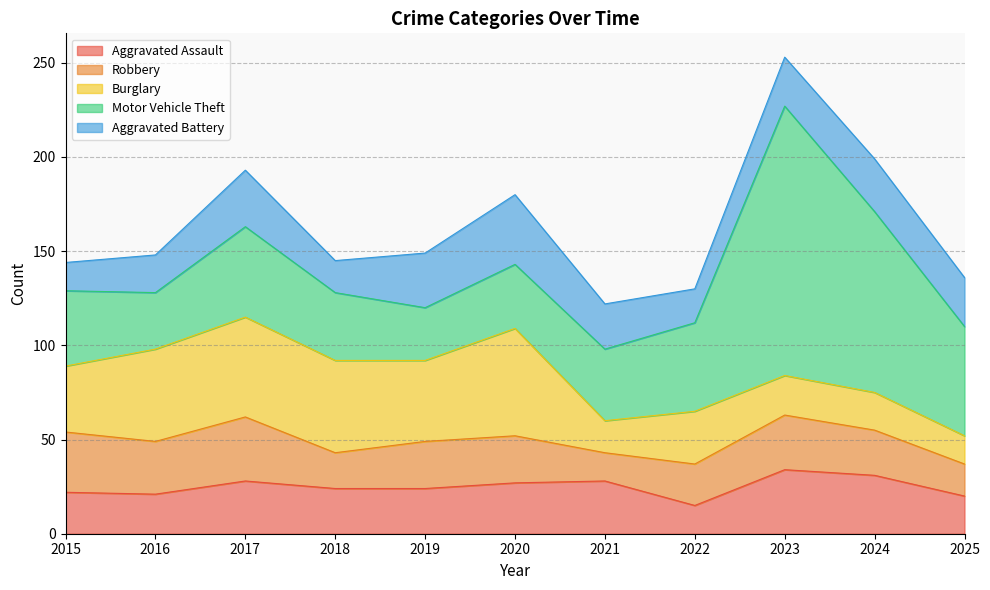

What is the difference between the second highest and minimum values in the Motor Vehicle Theft series?

68